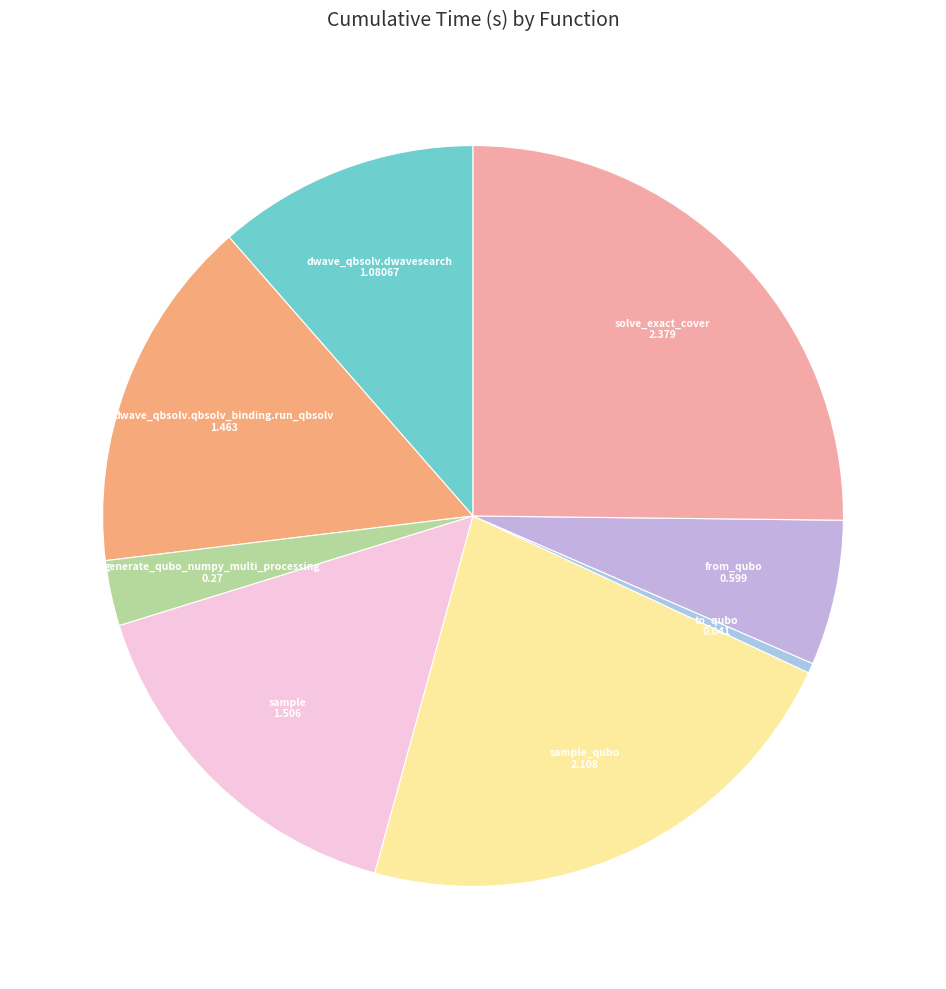

Which category has the smallest portion of the pie?

to_qubo